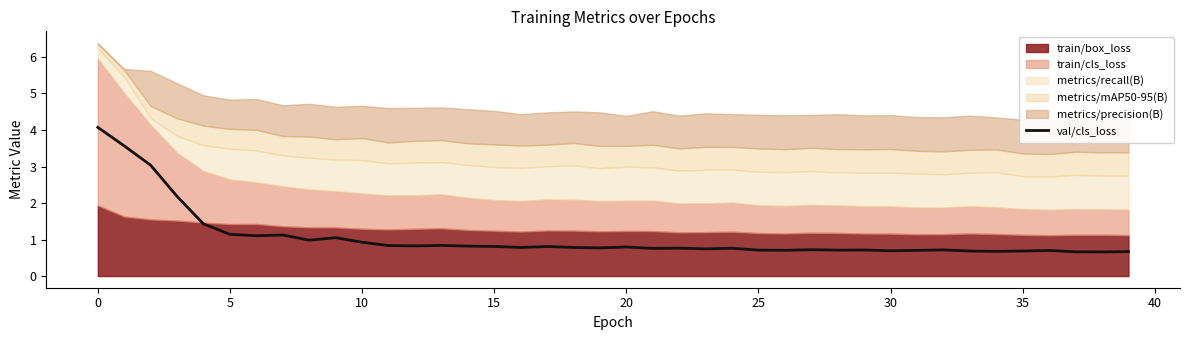

Which category has the lowest value across all series?

38